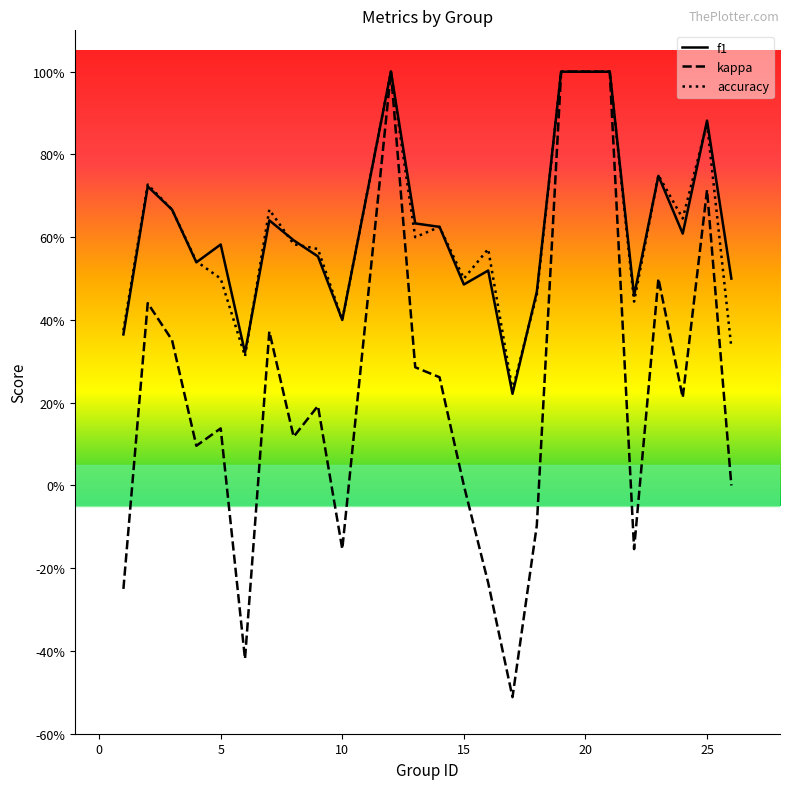

Which series has the widest spread of values?

kappa